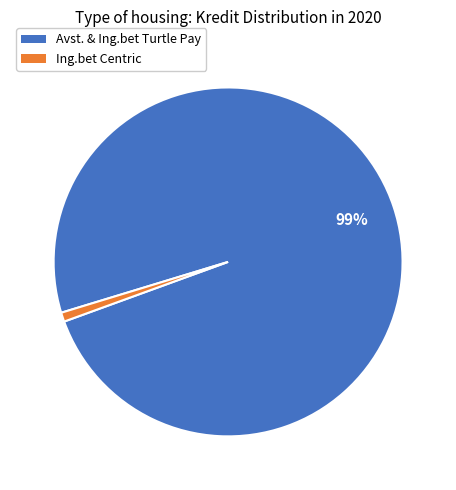

Count the number of slices in the pie.

2